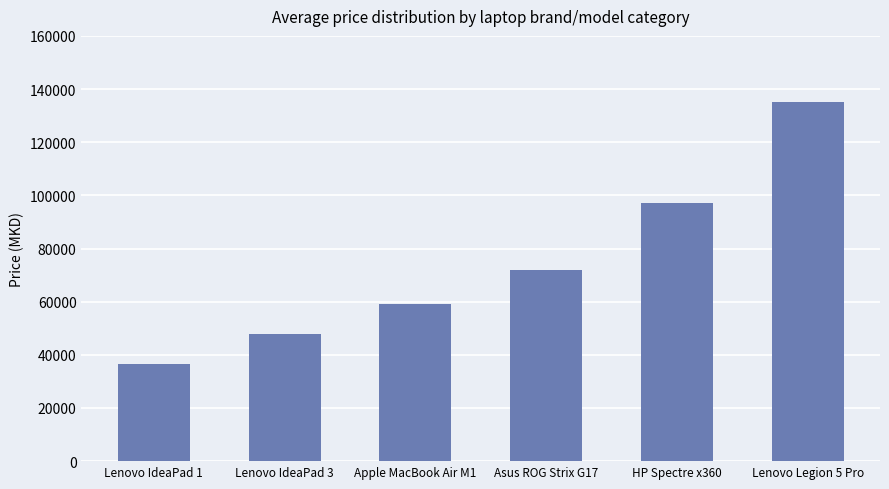

What is the value of the 5th bar from the left?

96990